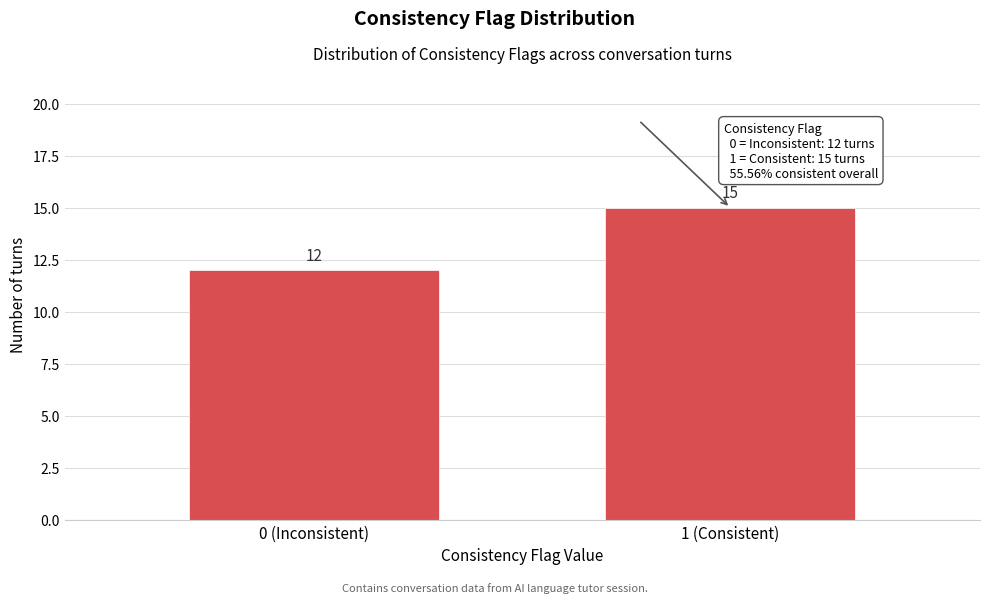

Reading left to right, extract all data points from this chart.

0 (Inconsistent)=12	1 (Consistent)=15